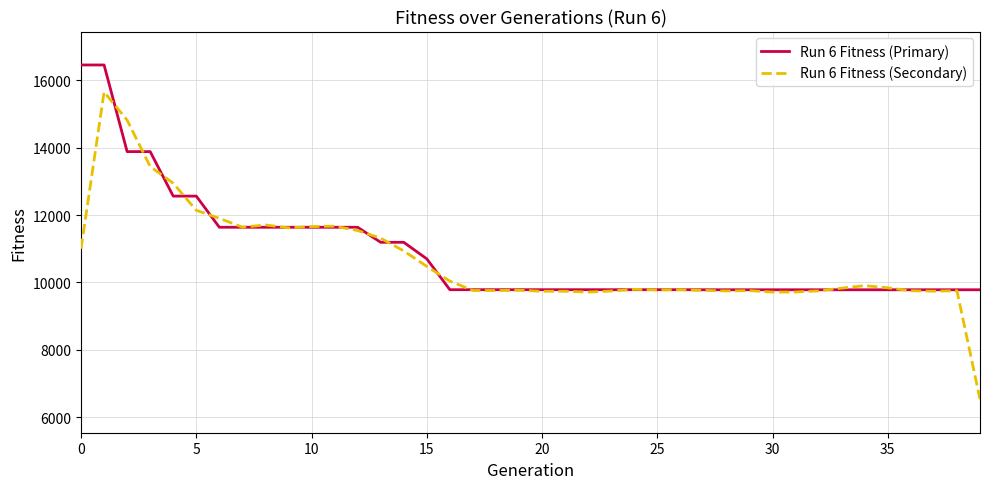

What is the maximum value for Run 6 Fitness (Primary)?

16451.0